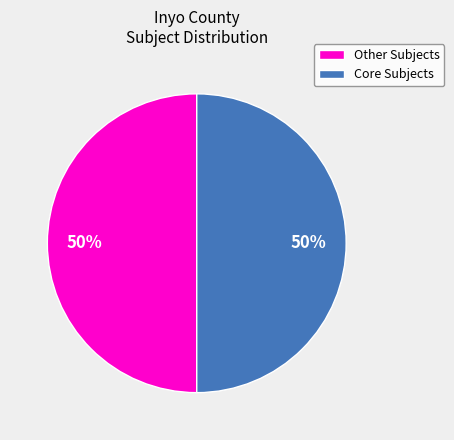

What is the ratio of the value at Core Subjects to the value at Other Subjects?

1.0